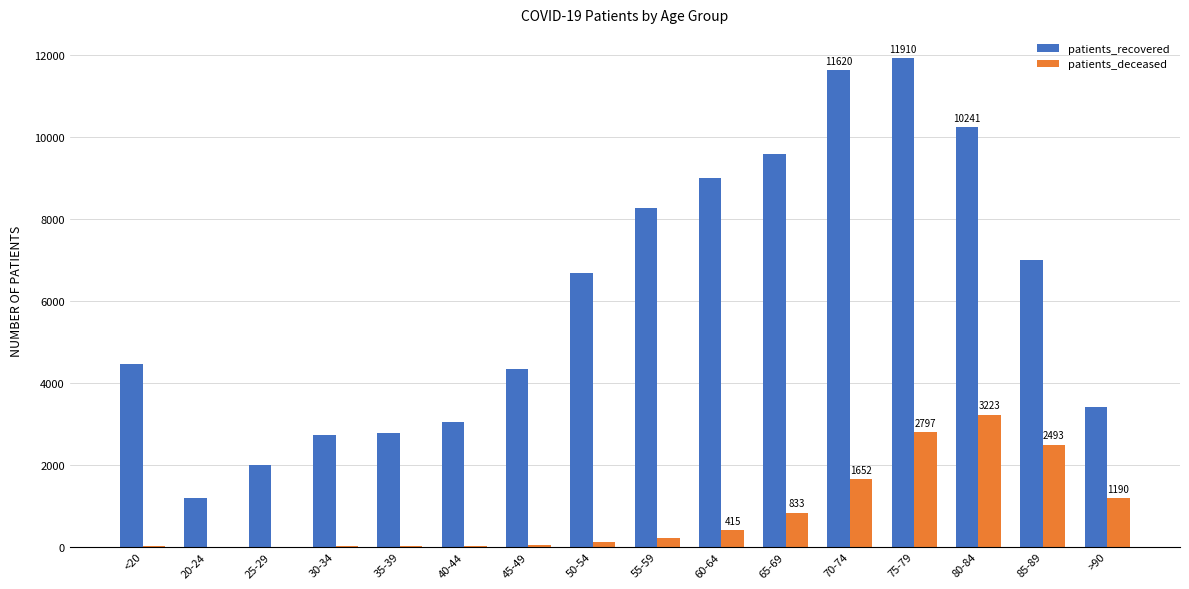

What is the sum of all patients_recovered values?

98123